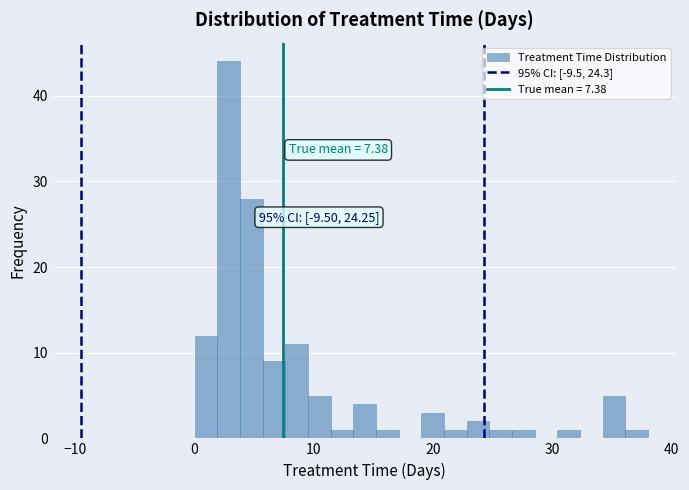

Read against the x-axis, roughly where is the centre of the tallest bar?

3